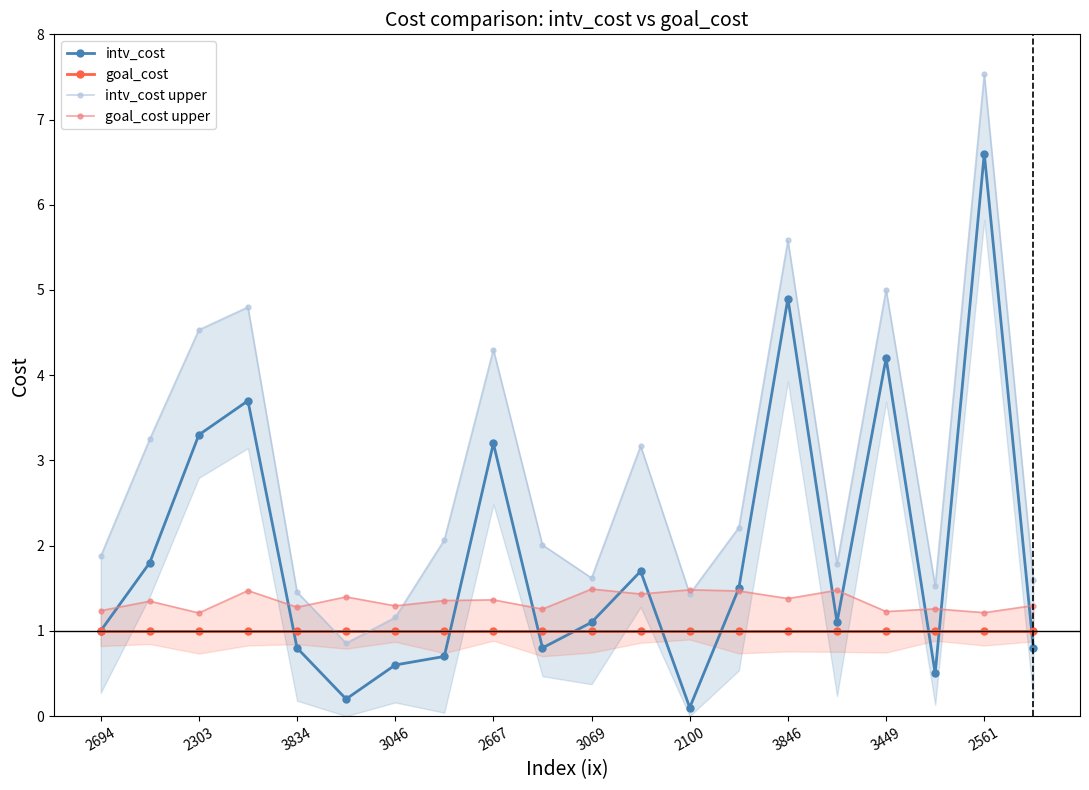

What is the minimum value for goal_cost?

1.0